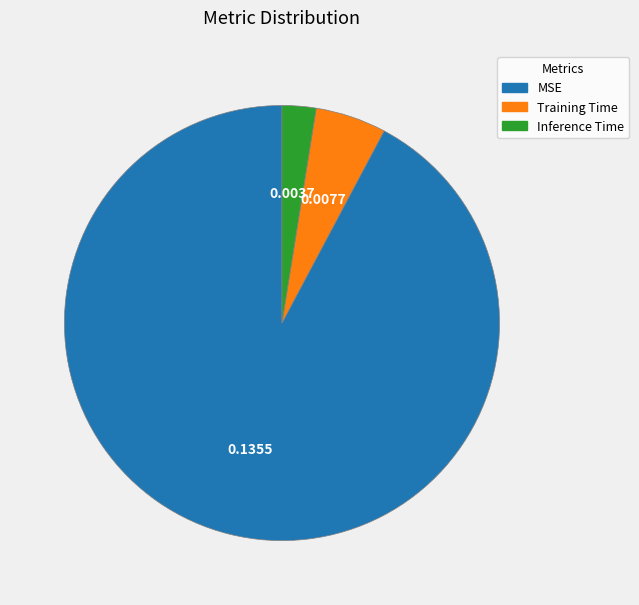

What is the largest slice in the pie chart?

MSE